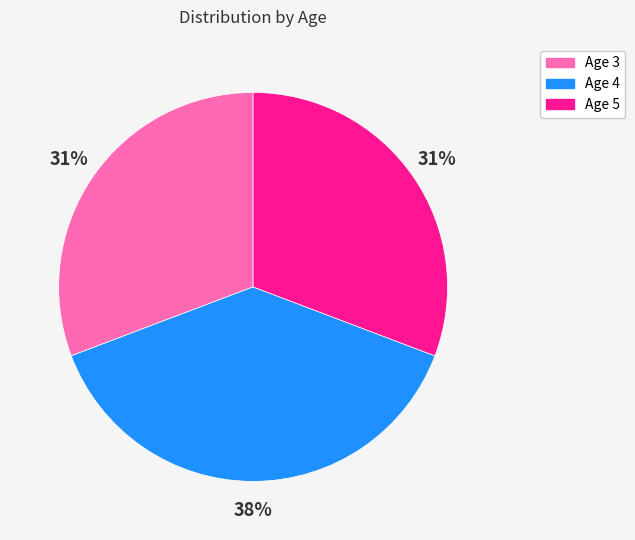

Approximately how many times larger is the value at Age 5 compared to Age 4?

0.8